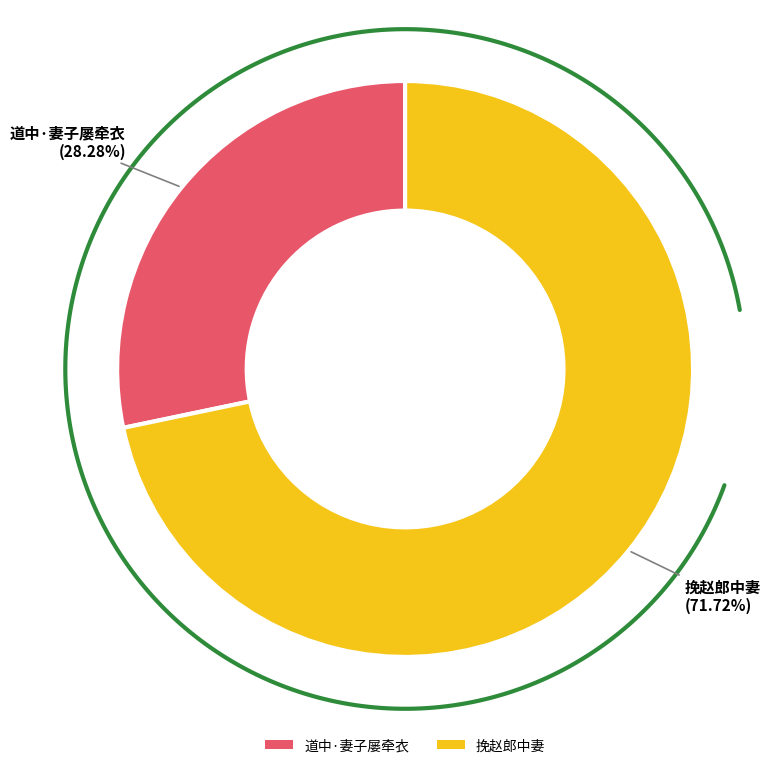

Count the number of slices in the pie.

2